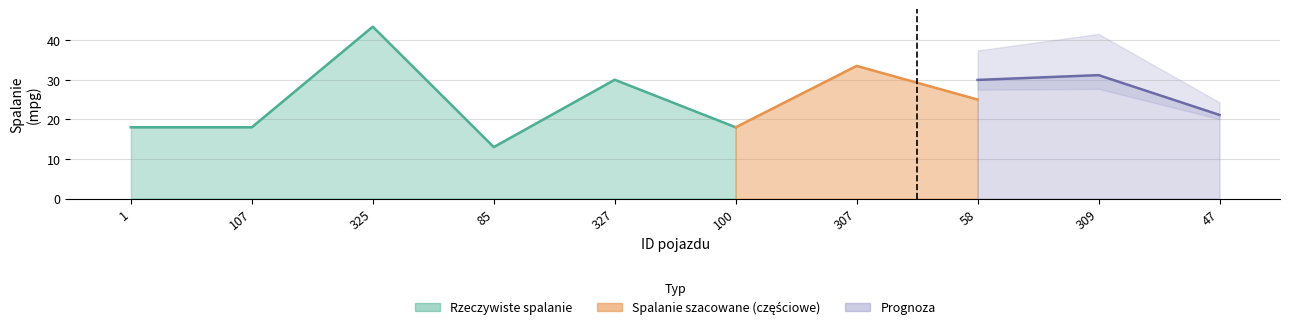

Which series has the largest total across all categories?

Rzeczywiste spalanie